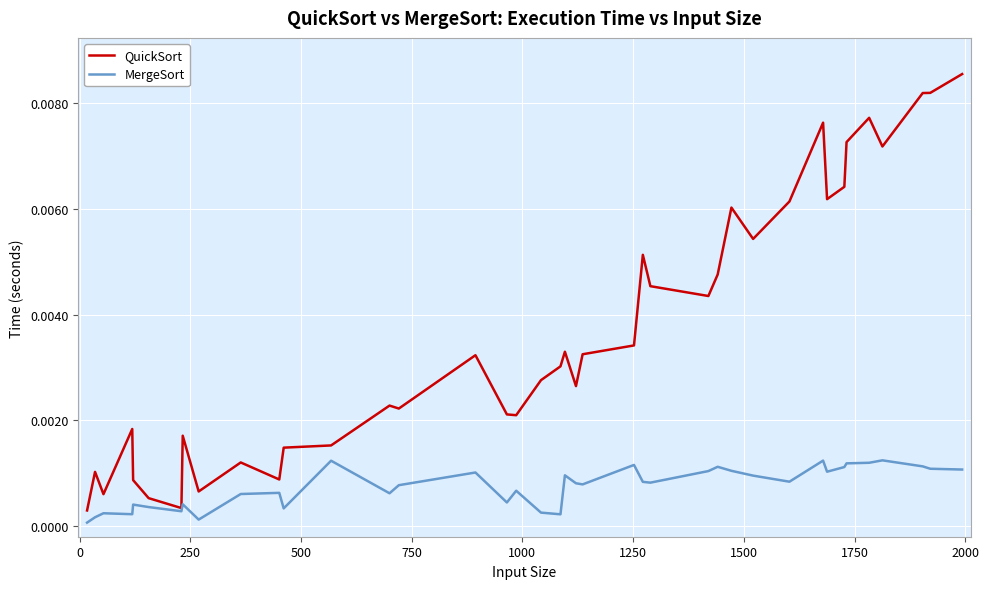

Which series has the largest range (max minus min)?

QuickSort